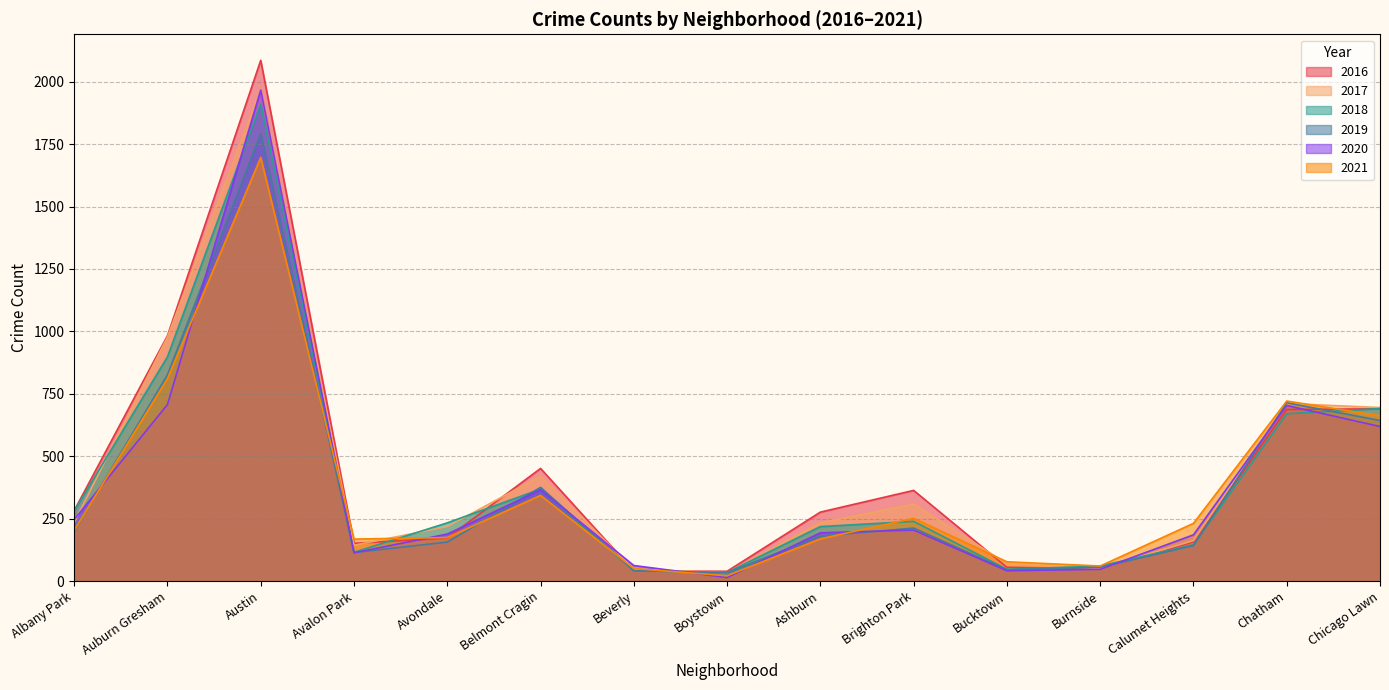

Does the chart display data point markers on the line(s)?

No